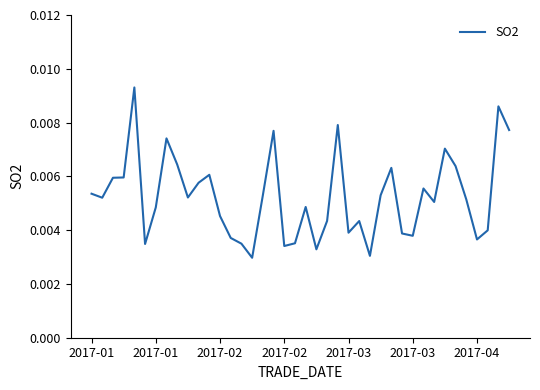

Does the chart display data point markers on the line(s)?

No